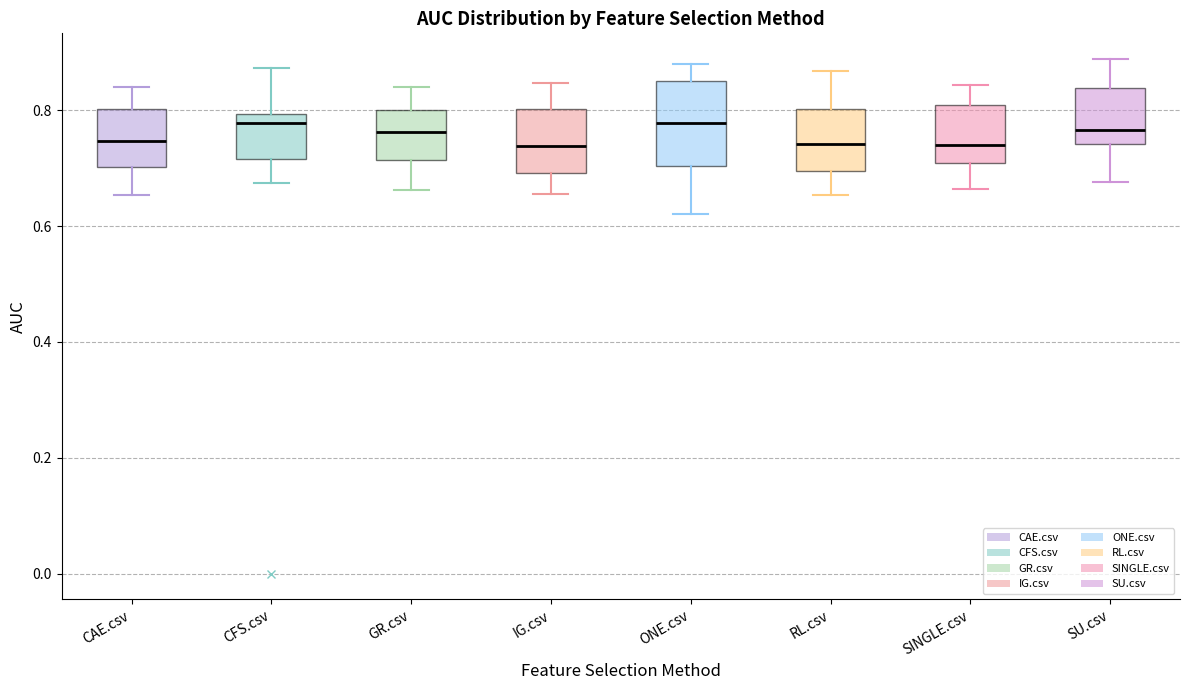

Reading left to right, transcribe this box plot: for each box, give where its median line is, the range the box spans, and where its two whiskers end, as read against the y-axis. The values are not printed on the chart, so give them approximately, as read against the axis.

CAE.csv: median 0.74, box 0.70 to 0.80, whiskers 0.66 to 0.84
CFS.csv: median 0.78, box 0.72 to 0.80, whiskers 0.68 to 0.88
GR.csv: median 0.76, box 0.72 to 0.80, whiskers 0.66 to 0.84
IG.csv: median 0.74, box 0.70 to 0.80, whiskers 0.66 to 0.84
ONE.csv: median 0.78, box 0.70 to 0.86, whiskers 0.62 to 0.88
RL.csv: median 0.74, box 0.70 to 0.80, whiskers 0.66 to 0.86
SINGLE.csv: median 0.74, box 0.70 to 0.80, whiskers 0.66 to 0.84
SU.csv: median 0.76, box 0.74 to 0.84, whiskers 0.68 to 0.88